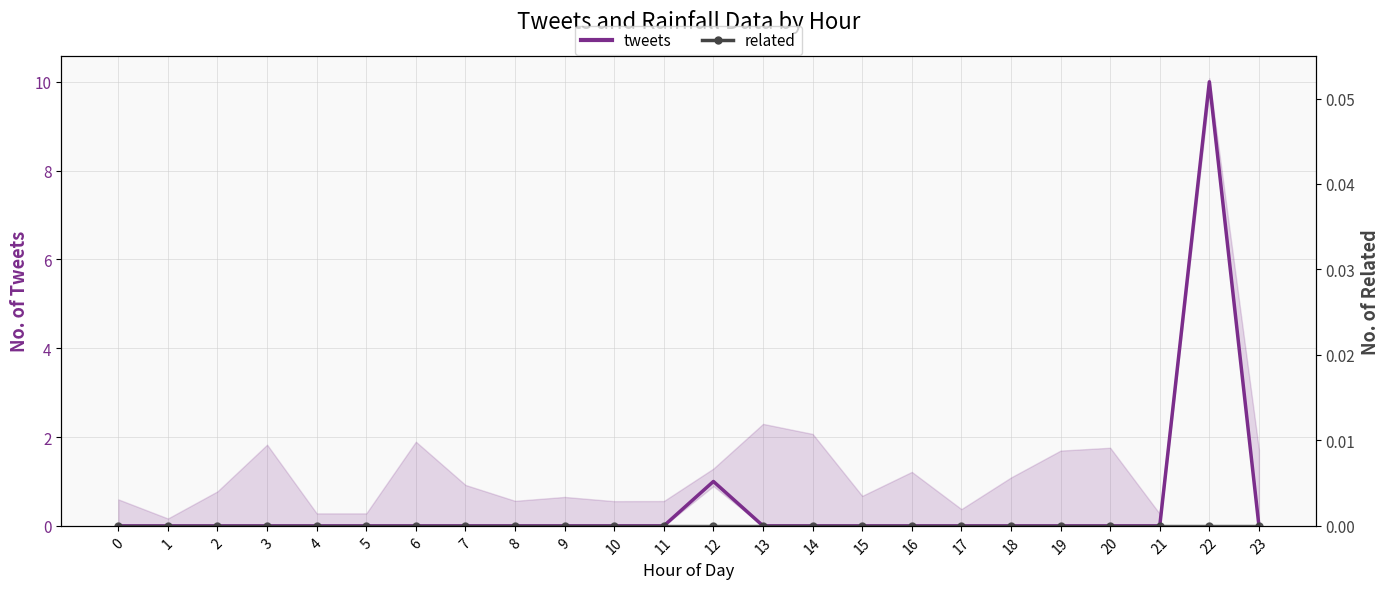

Reading left to right, extract all data points from this chart.

tweets: 0	0	0	0	0	0	0	0	0	0	0	0	1	0	0	0	0	0	0	0	0	0	10	0
related: 0	0	0	0	0	0	0	0	0	0	0	0	0	0	0	0	0	0	0	0	0	0	0	0